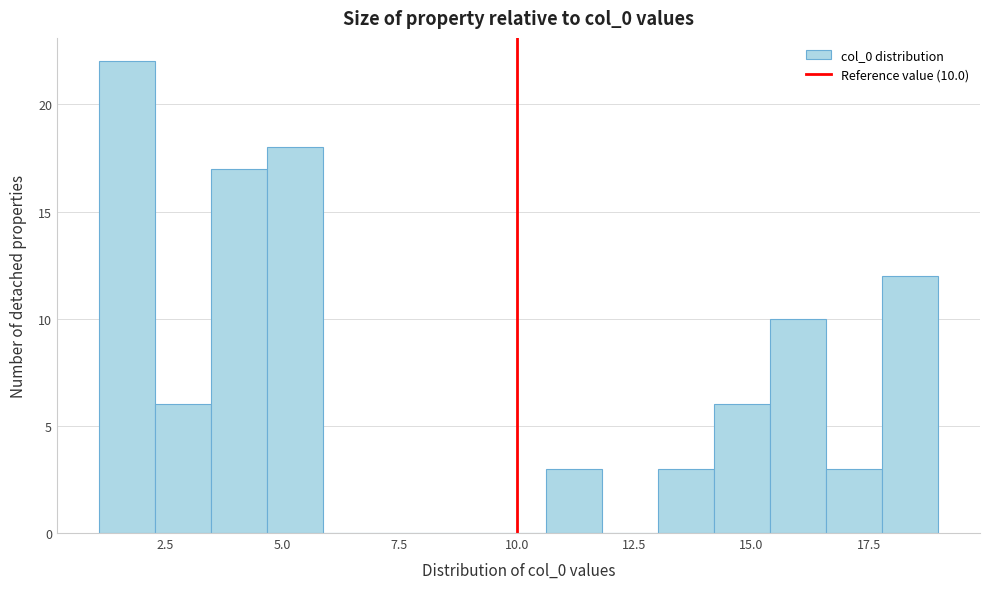

Read against the x-axis, roughly where is the centre of the tallest bar?

1.5